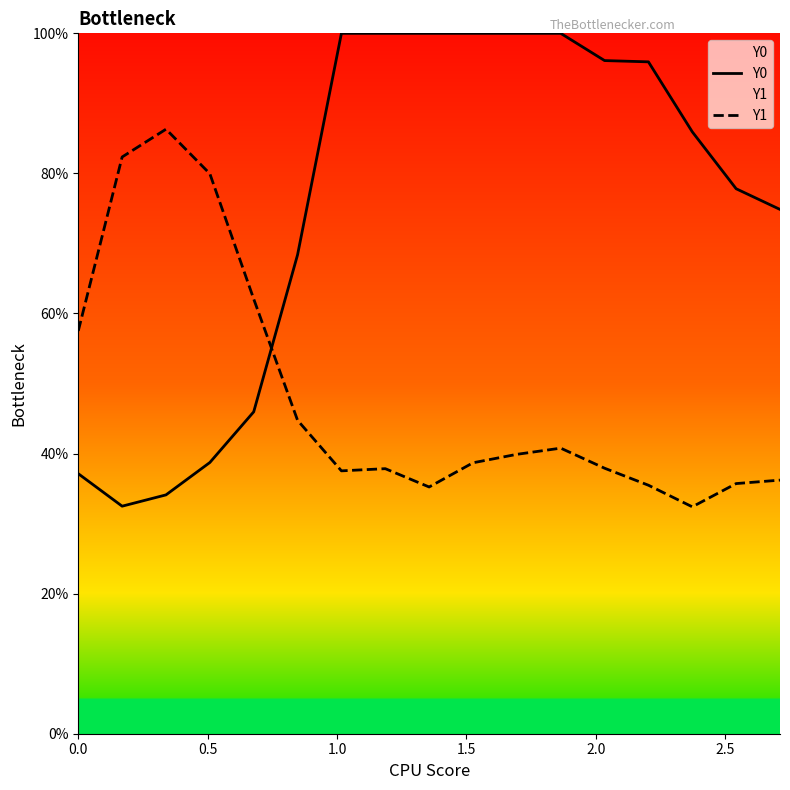

In Y1, how many points are higher than both neighbors (excluding endpoints)?

3